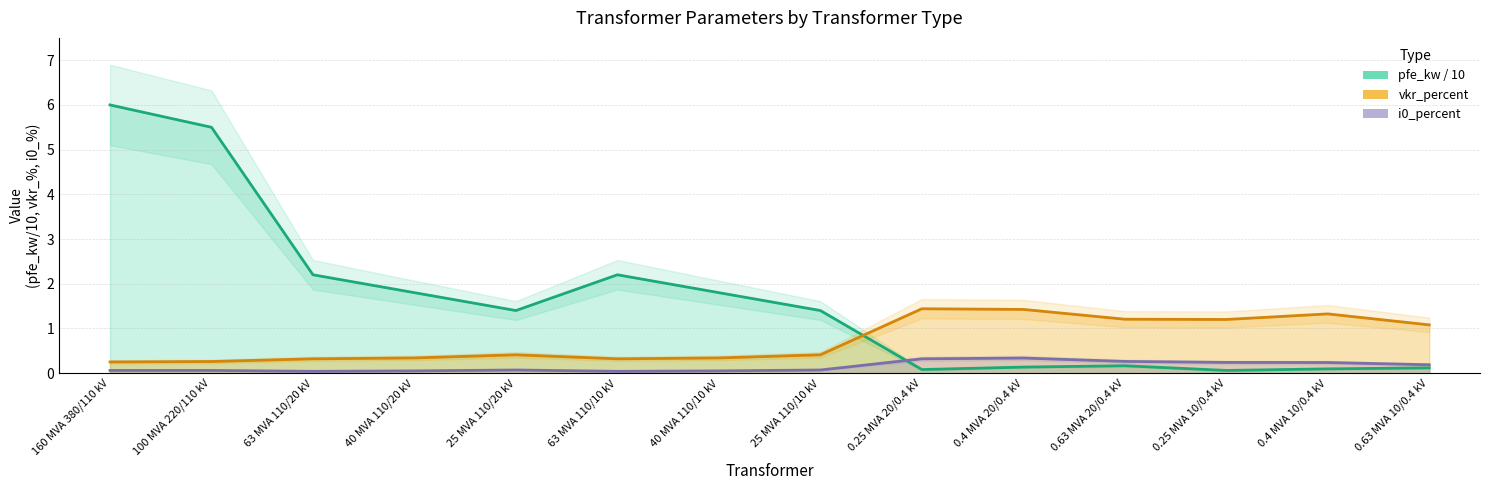

What position from the right is 25 MVA 110/20 kV?

10